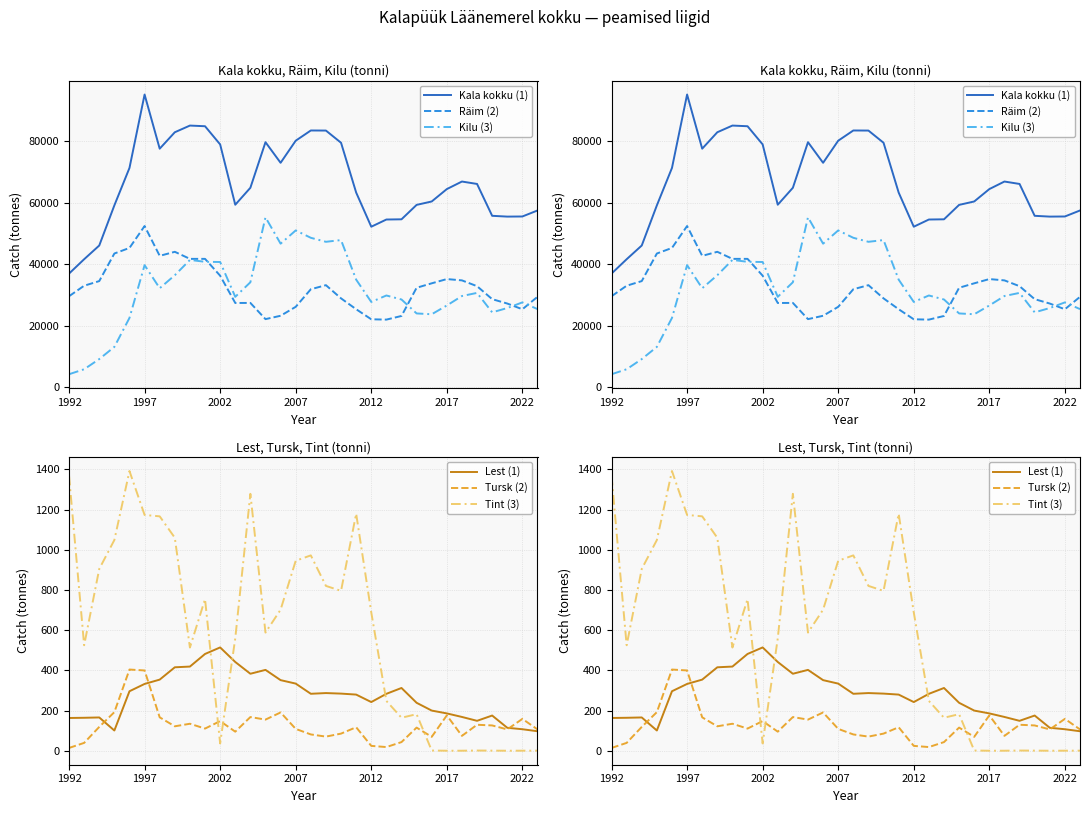

In Lest (1), how many points are higher than both neighbors (excluding endpoints)?

6